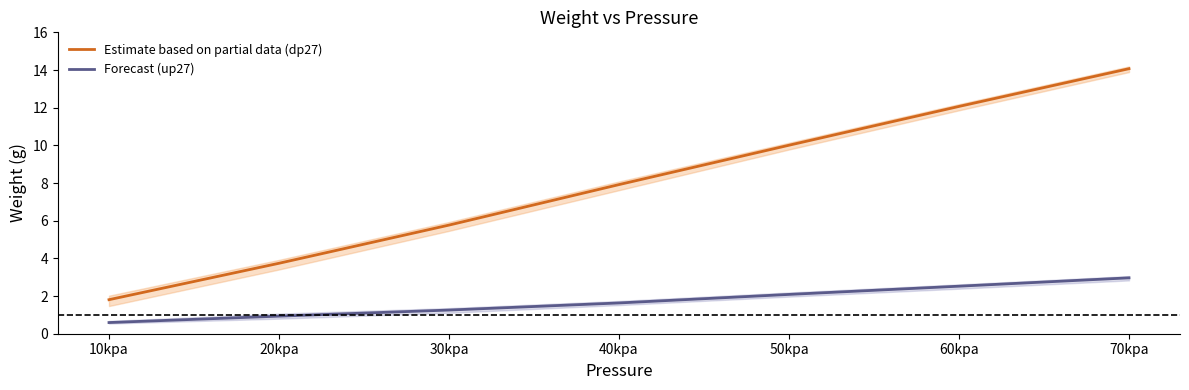

What is the total value across all series at 40kpa?

9.6